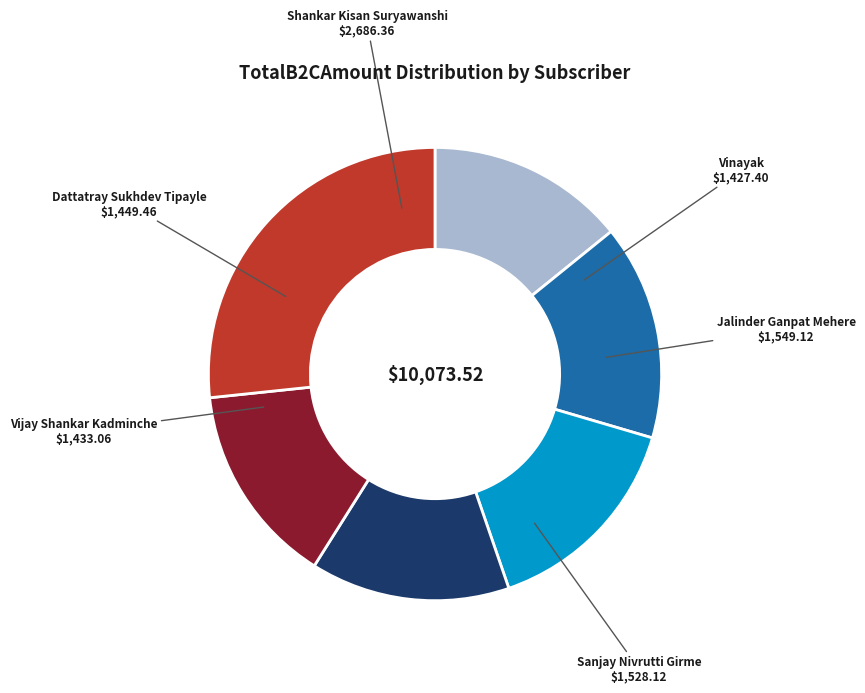

What is the largest slice in the pie chart?

Shankar Kisan Suryawanshi